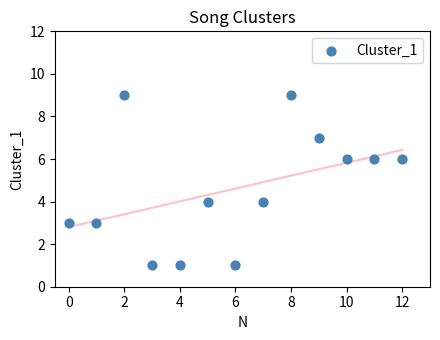

What is the range of Y values (max minus min)?

8